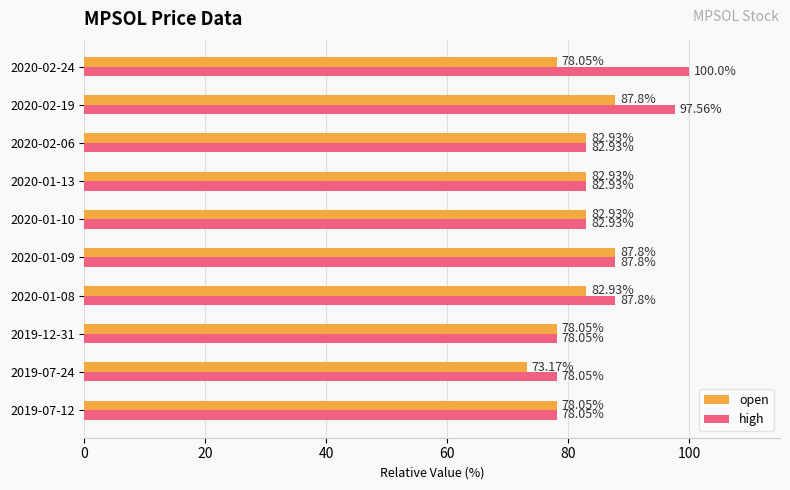

Rank the series by their average value, from lowest to highest.

open, high